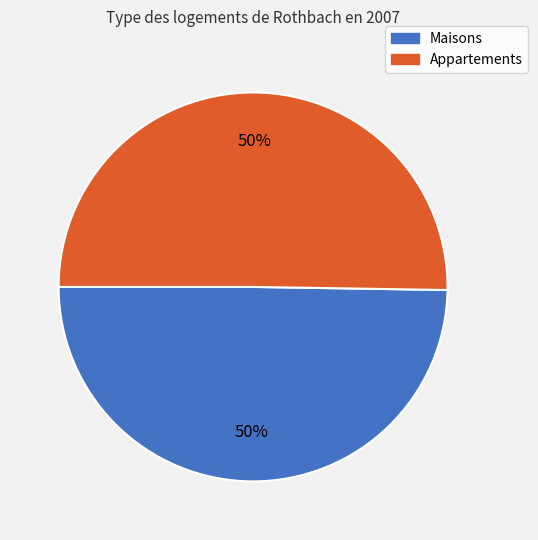

Approximately how many times larger is the value at Maisons compared to Appartements?

1.0